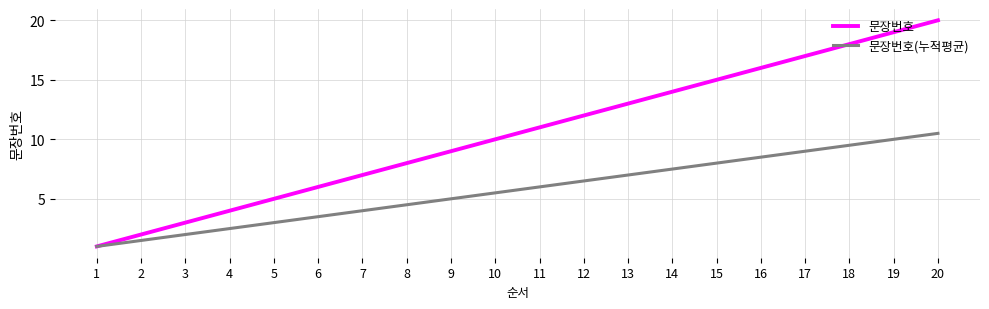

Is it true that 문장번호 equals 1.0 at 1?

True